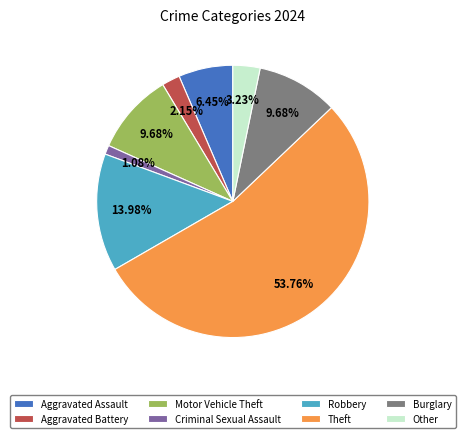

What percentage is NOT represented by Criminal Sexual Assault?

98.9%